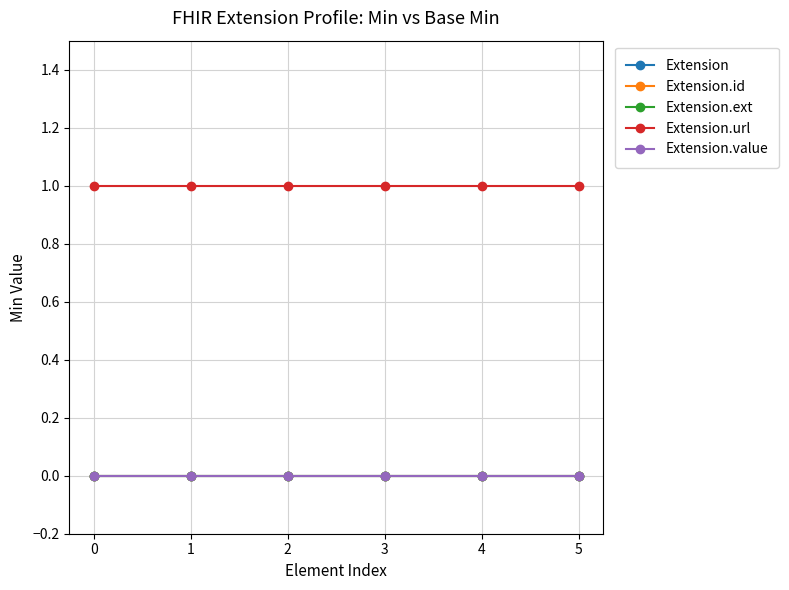

What is the spread (max minus min) of values at 5?

1